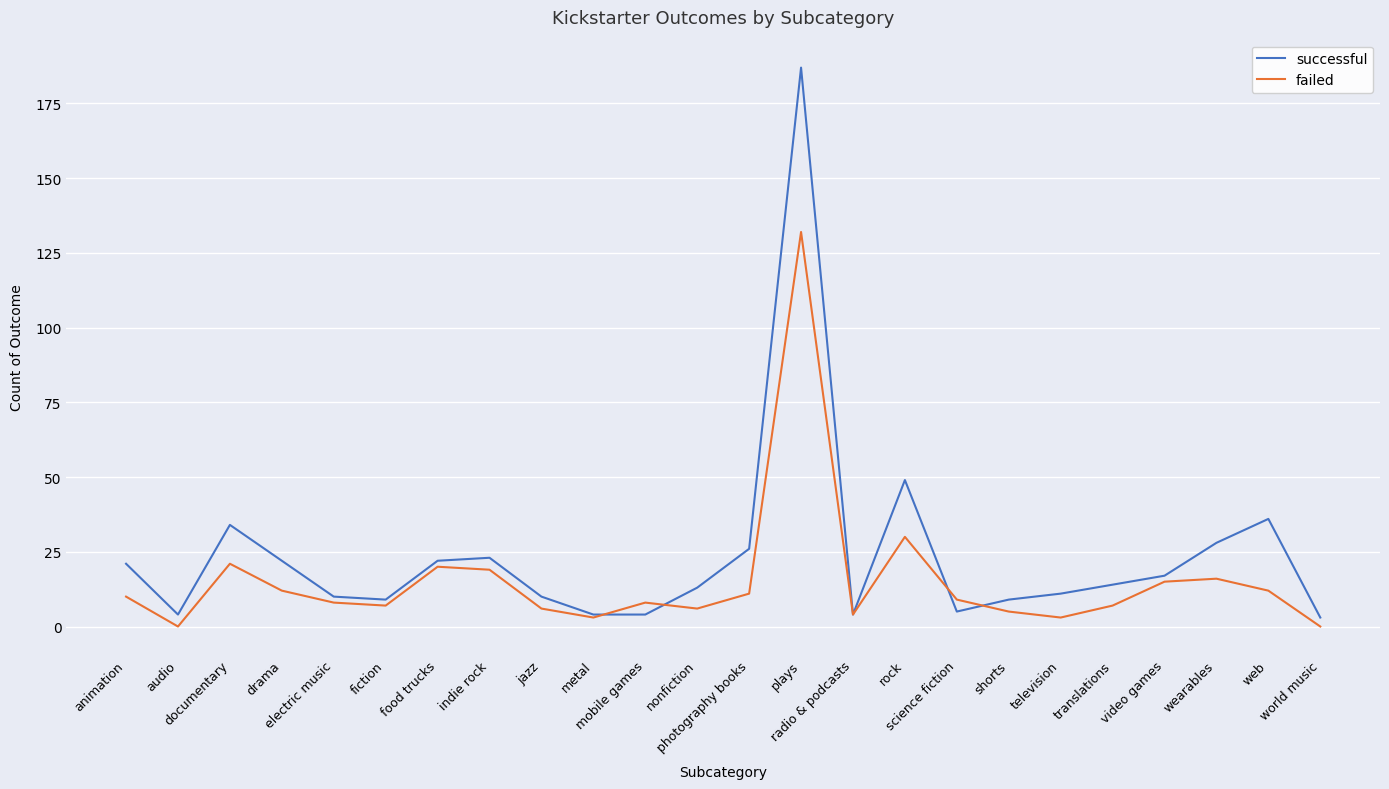

What is the maximum value shown in the chart?

187